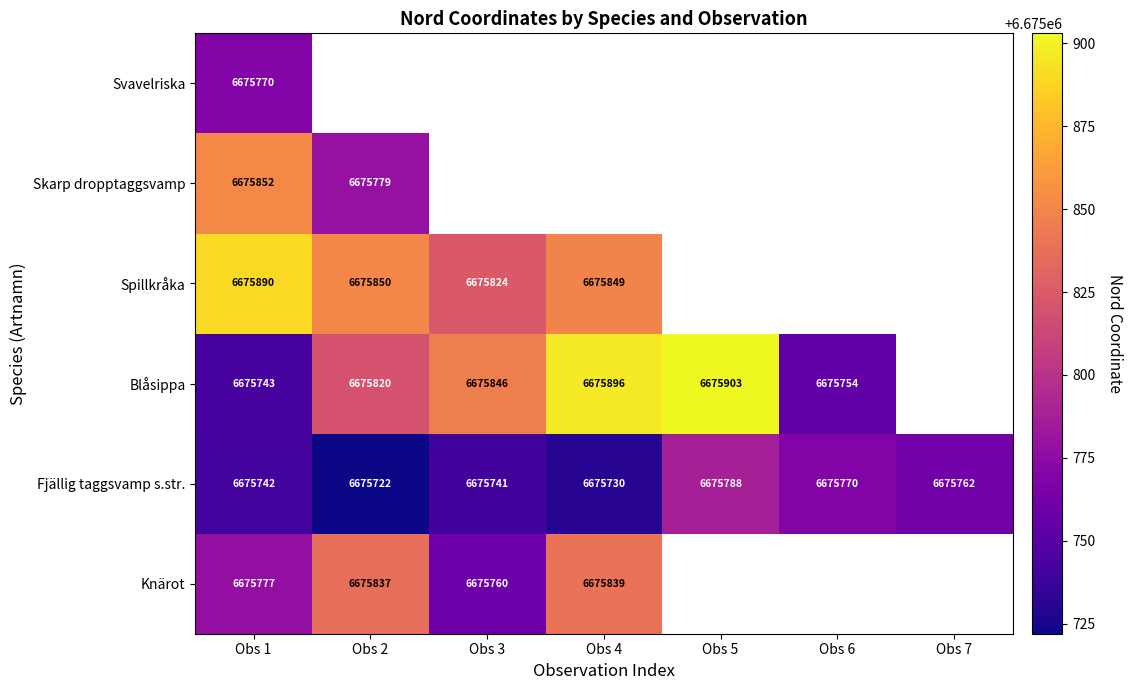

At which category is the sum across all series the highest?

Obs 1